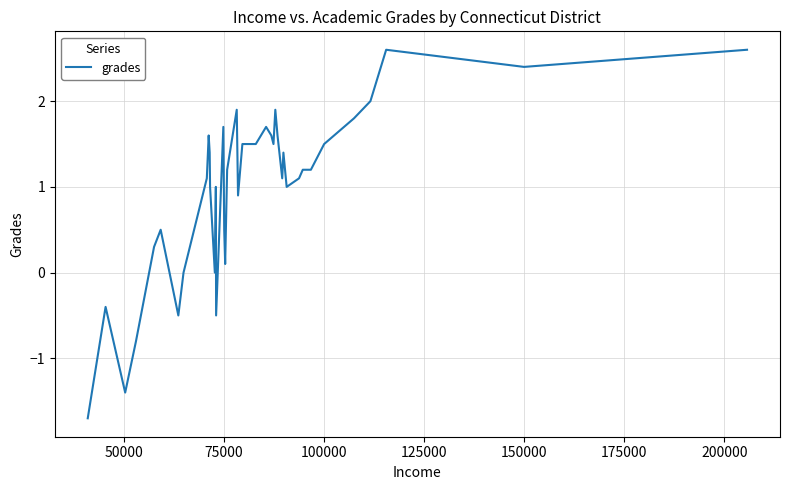

What is the difference between the maximum and minimum values?

4.3